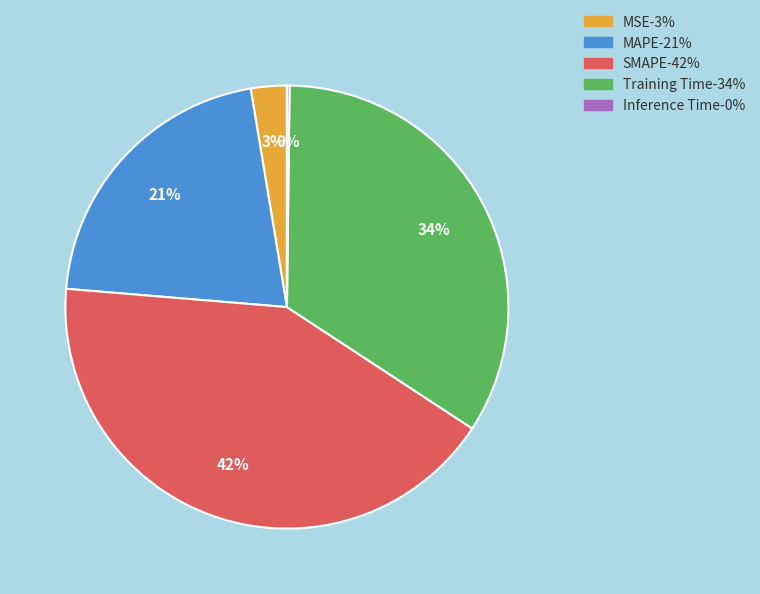

Is the sum of Training Time and SMAPE greater than half?

Yes